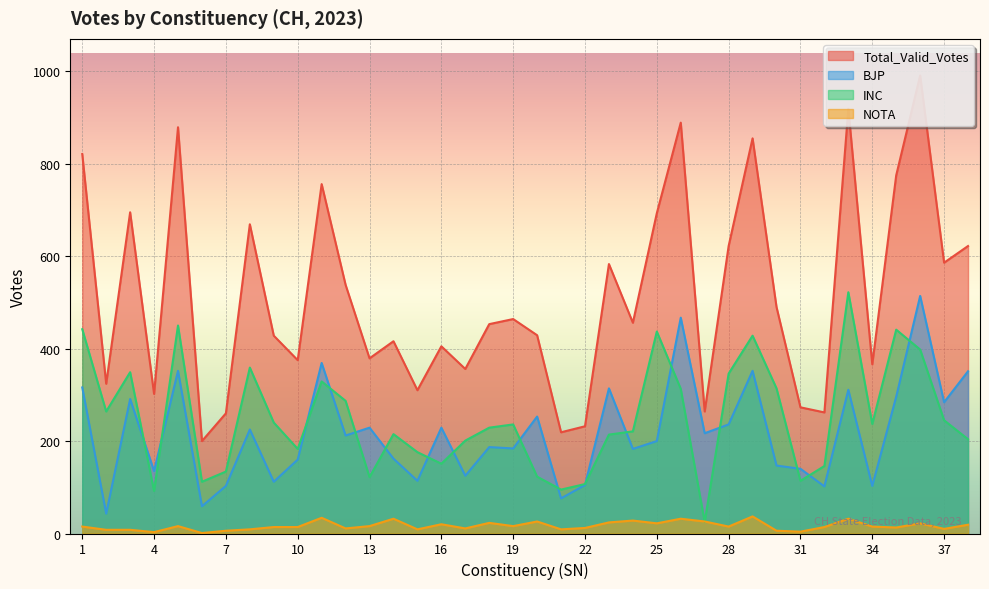

Is it true that BJP equals 253 at 20?

True